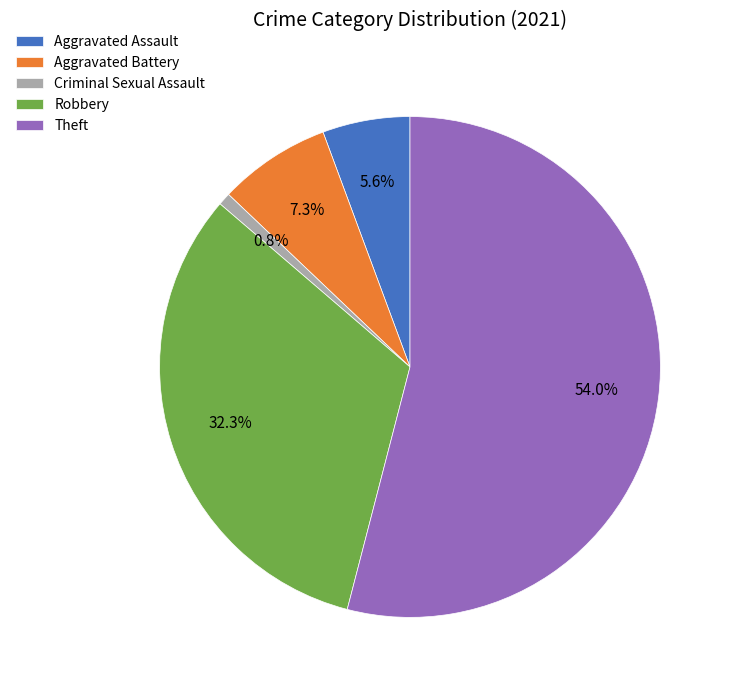

How many slices are in this pie chart?

5